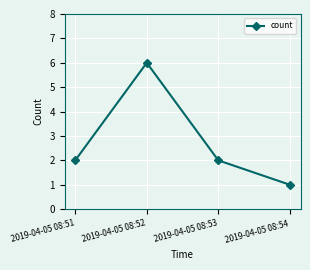

Reading right to left, list all the values displayed in this chart.

1	2	6	2